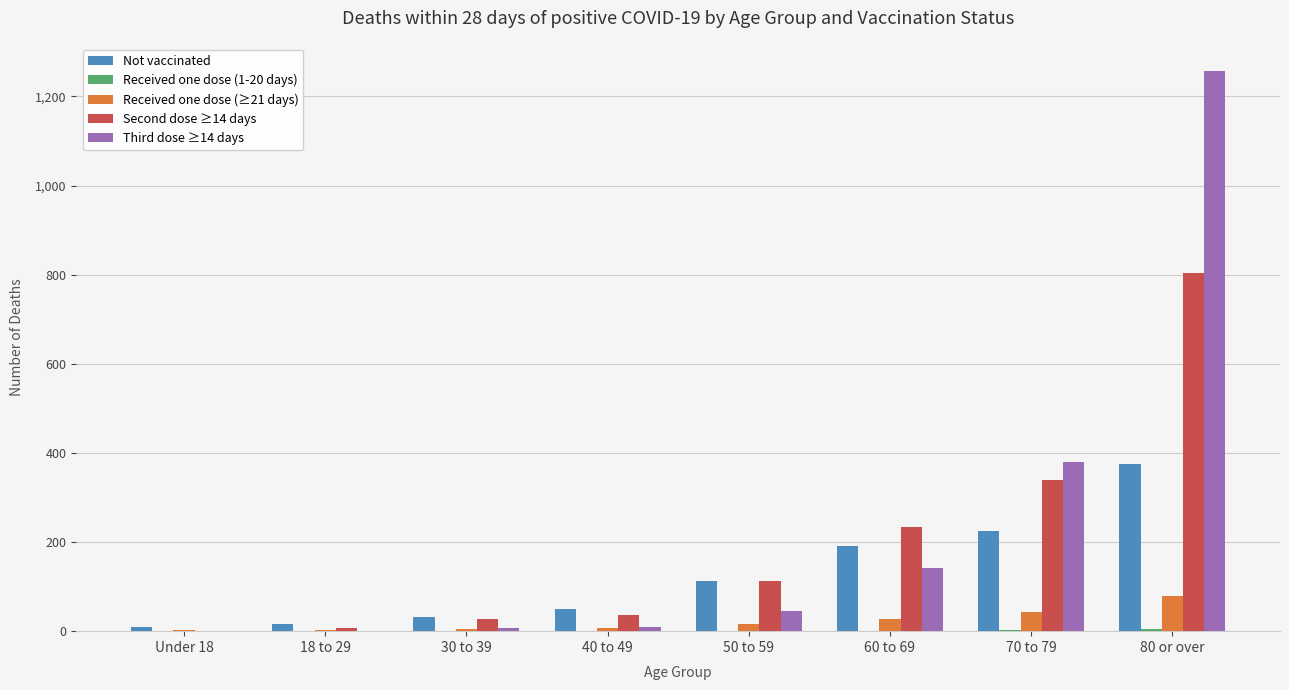

The Third dose ≥14 days series shows 1 at 18 to 29. True or false?

True